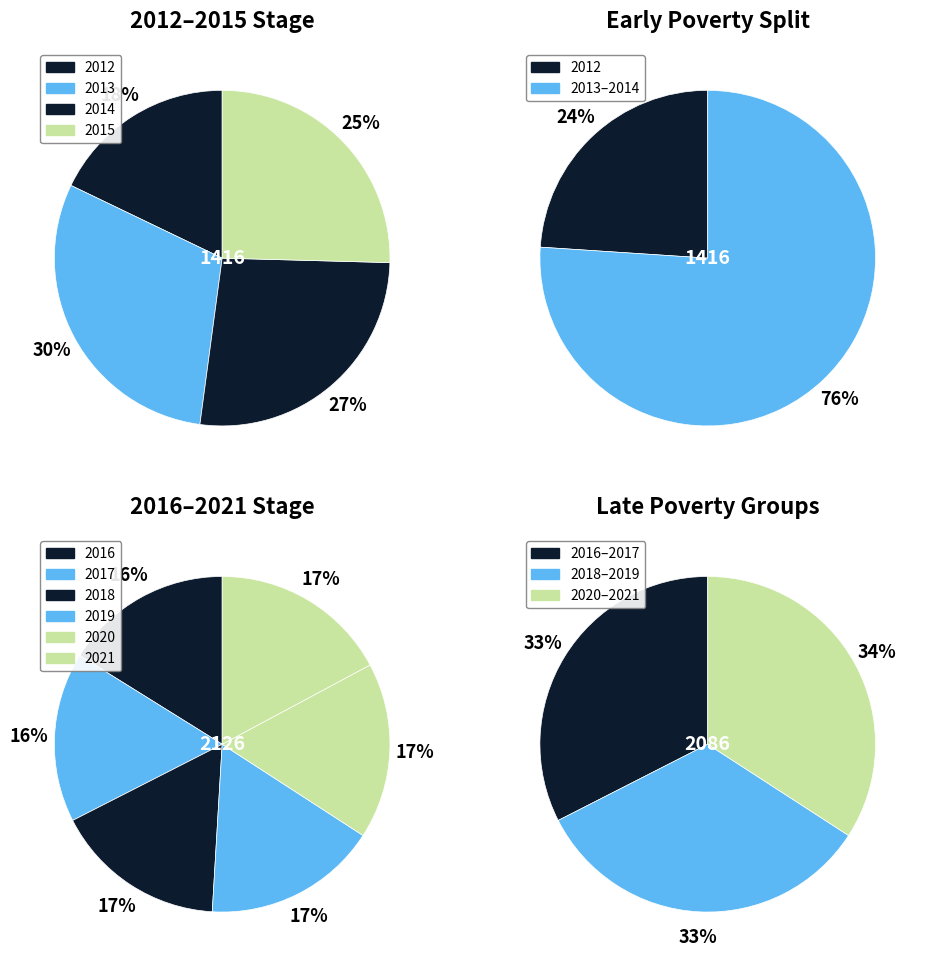

What is the ratio of the value at 2018 to the value at 2017?

1.0